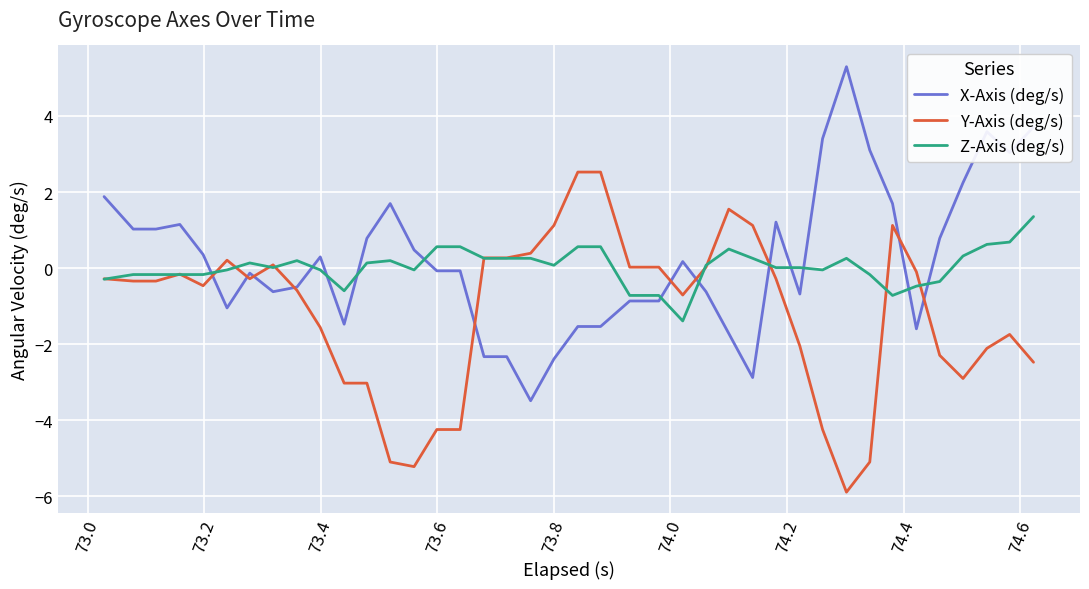

Rank the series by their maximum value, from highest to lowest.

X-Axis (deg/s), Y-Axis (deg/s), Z-Axis (deg/s)